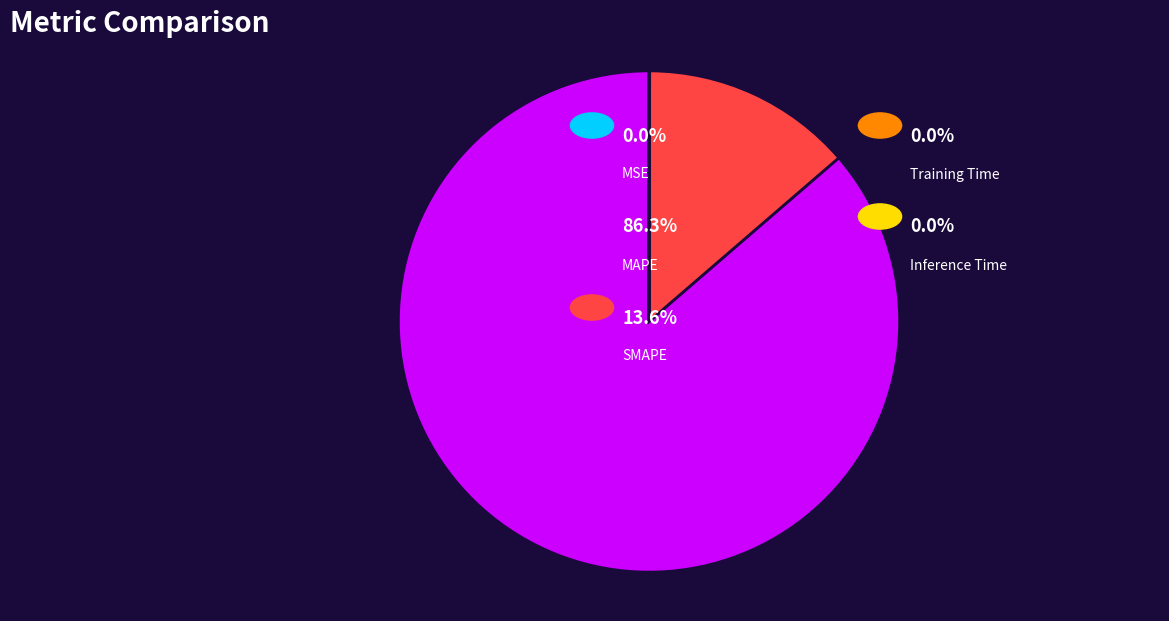

Is there a majority slice in this chart?

Yes